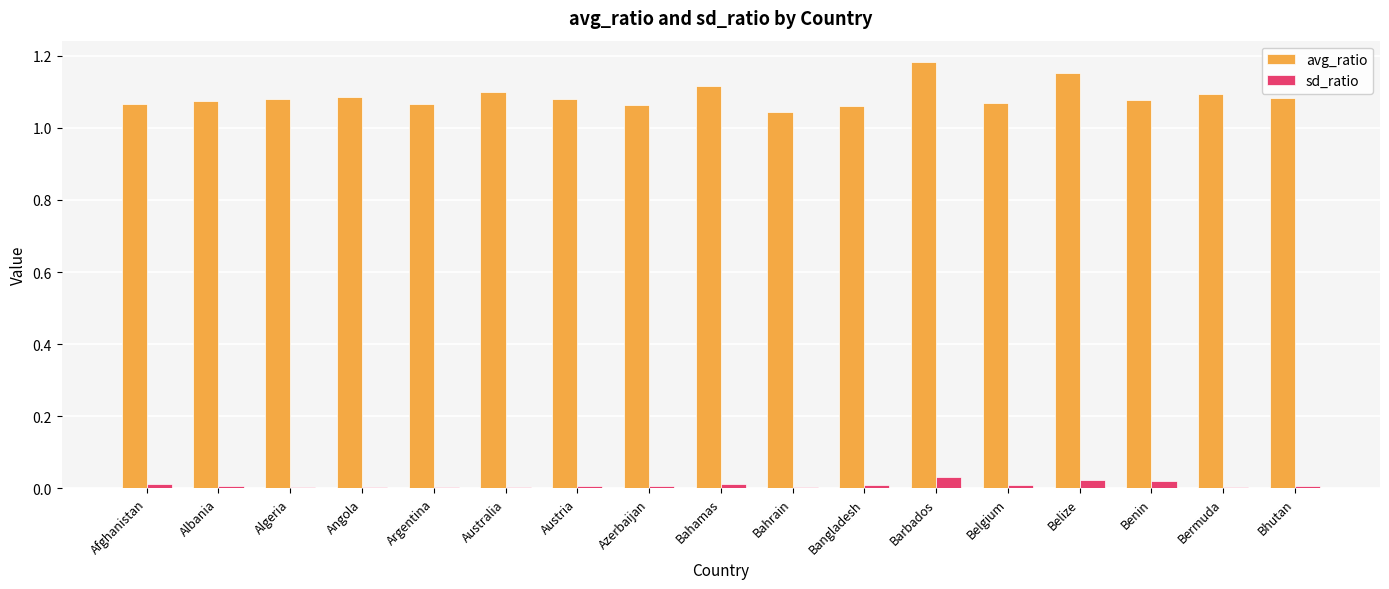

The avg_ratio series shows 1.1 at Bahamas. True or false?

True